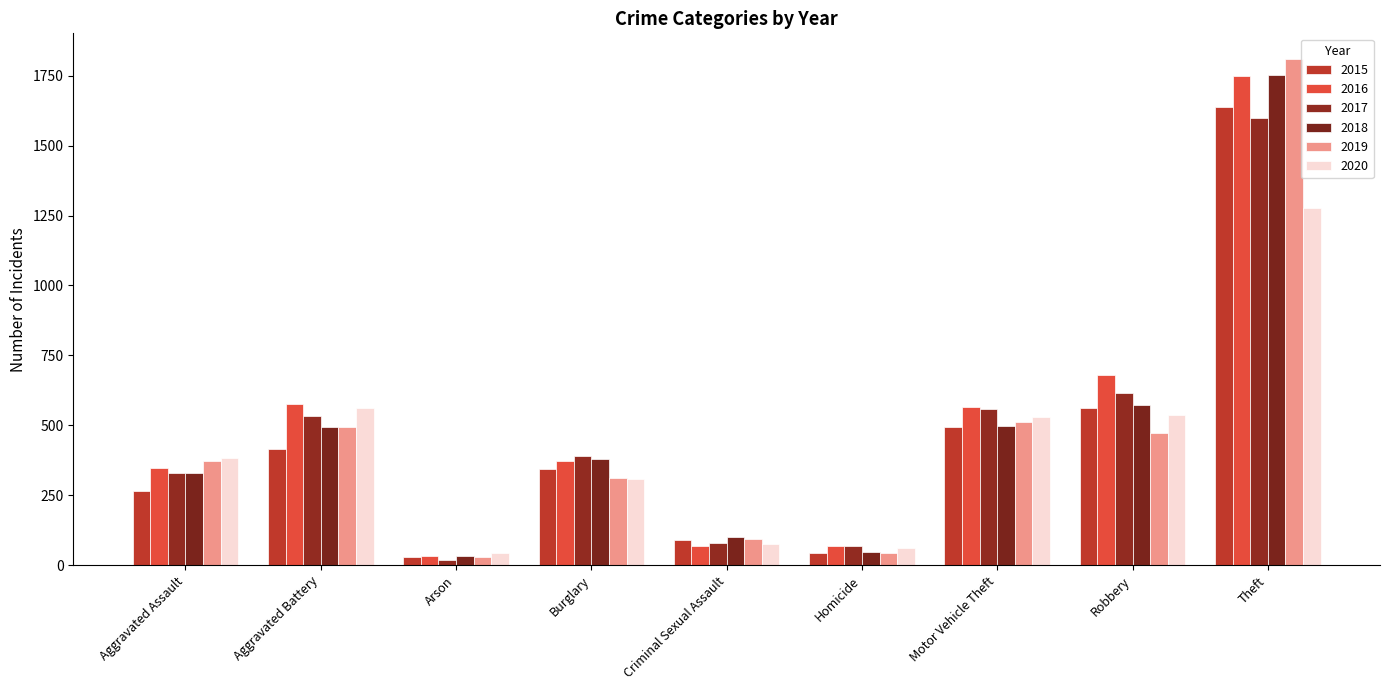

True or false: 2019 has a value of 93 at Criminal Sexual Assault.

True